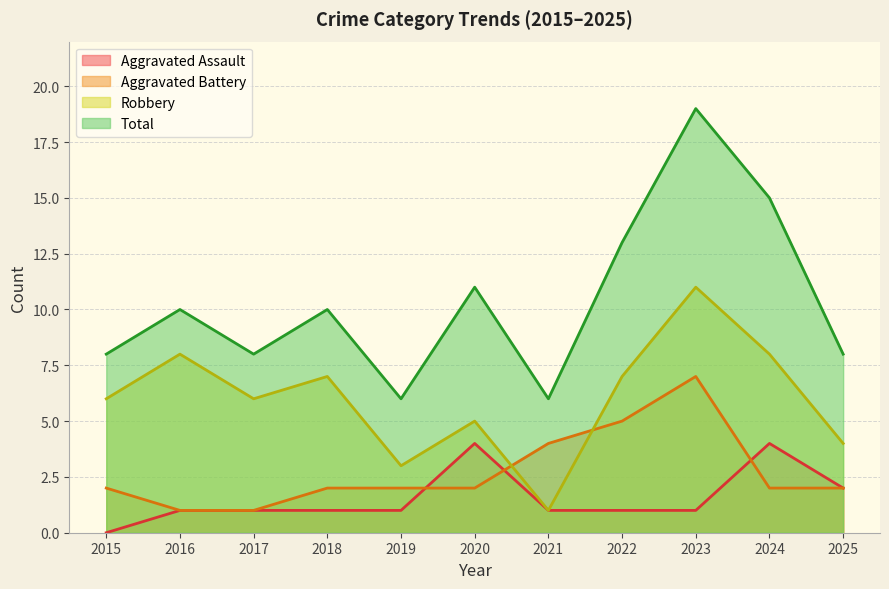

True or false: Aggravated Assault has more than 0 points higher than both neighbors.

True